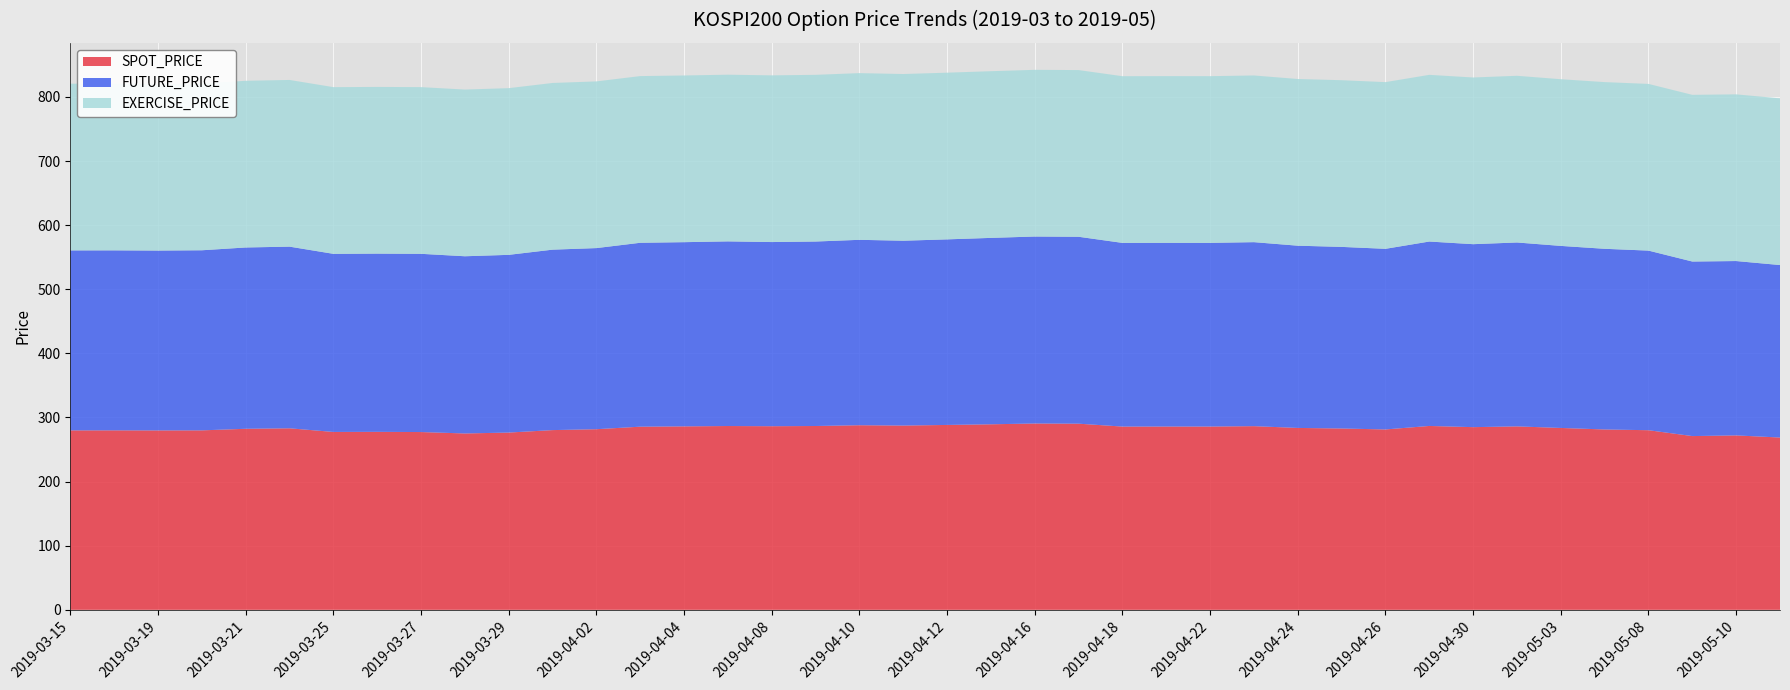

Reading left to right, extract all data points from this chart.

SPOT_PRICE: 2019-03-15=279.9	2019-03-18=279.9	2019-03-19=279.8	2019-03-20=279.9	2019-03-21=282.4	2019-03-22=283.1	2019-03-25=277.4	2019-03-26=277.6	2019-03-27=277.3	2019-03-28=275.1	2019-03-29=276.5	2019-04-01=280.3	2019-04-02=281.7	2019-04-03=285.6	2019-04-04=286.1	2019-04-05=286.7	2019-04-08=286.4	2019-04-09=286.7	2019-04-10=287.9	2019-04-11=287.4	2019-04-12=288.4	2019-04-15=289.4	2019-04-16=290.6	2019-04-17=290.3	2019-04-18=285.8	2019-04-19=285.9	2019-04-22=285.9	2019-04-23=286.5	2019-04-24=283.7	2019-04-25=282.8	2019-04-26=281.3	2019-04-29=286.8	2019-04-30=284.9	2019-05-02=286.1	2019-05-03=283.7	2019-05-07=281.3	2019-05-08=280.1	2019-05-09=271.0	2019-05-10=272.1	2019-05-13=268.7
FUTURE_PRICE: 2019-03-15=280.8	2019-03-18=280.8	2019-03-19=280.6	2019-03-20=280.9	2019-03-21=282.8	2019-03-22=283.4	2019-03-25=277.8	2019-03-26=278.0	2019-03-27=278.0	2019-03-28=276.4	2019-03-29=277.2	2019-04-01=281.4	2019-04-02=282.5	2019-04-03=286.9	2019-04-04=287.3	2019-04-05=288.0	2019-04-08=287.2	2019-04-09=287.8	2019-04-10=289.2	2019-04-11=288.3	2019-04-12=289.4	2019-04-15=290.8	2019-04-16=291.6	2019-04-17=291.6	2019-04-18=286.5	2019-04-19=286.6	2019-04-22=286.5	2019-04-23=287.0	2019-04-24=284.2	2019-04-25=283.2	2019-04-26=281.8	2019-04-29=287.6	2019-04-30=285.4	2019-05-02=286.9	2019-05-03=283.9	2019-05-07=281.8	2019-05-08=280.1	2019-05-09=272.2	2019-05-10=271.9	2019-05-13=269.1
EXERCISE_PRICE: 2019-03-15=260.0	2019-03-18=260.0	2019-03-19=260.0	2019-03-20=260.0	2019-03-21=260.0	2019-03-22=260.0	2019-03-25=260.0	2019-03-26=260.0	2019-03-27=260.0	2019-03-28=260.0	2019-03-29=260.0	2019-04-01=260.0	2019-04-02=260.0	2019-04-03=260.0	2019-04-04=260.0	2019-04-05=260.0	2019-04-08=260.0	2019-04-09=260.0	2019-04-10=260.0	2019-04-11=260.0	2019-04-12=260.0	2019-04-15=260.0	2019-04-16=260.0	2019-04-17=260.0	2019-04-18=260.0	2019-04-19=260.0	2019-04-22=260.0	2019-04-23=260.0	2019-04-24=260.0	2019-04-25=260.0	2019-04-26=260.0	2019-04-29=260.0	2019-04-30=260.0	2019-05-02=260.0	2019-05-03=260.0	2019-05-07=260.0	2019-05-08=260.0	2019-05-09=260.0	2019-05-10=260.0	2019-05-13=260.0